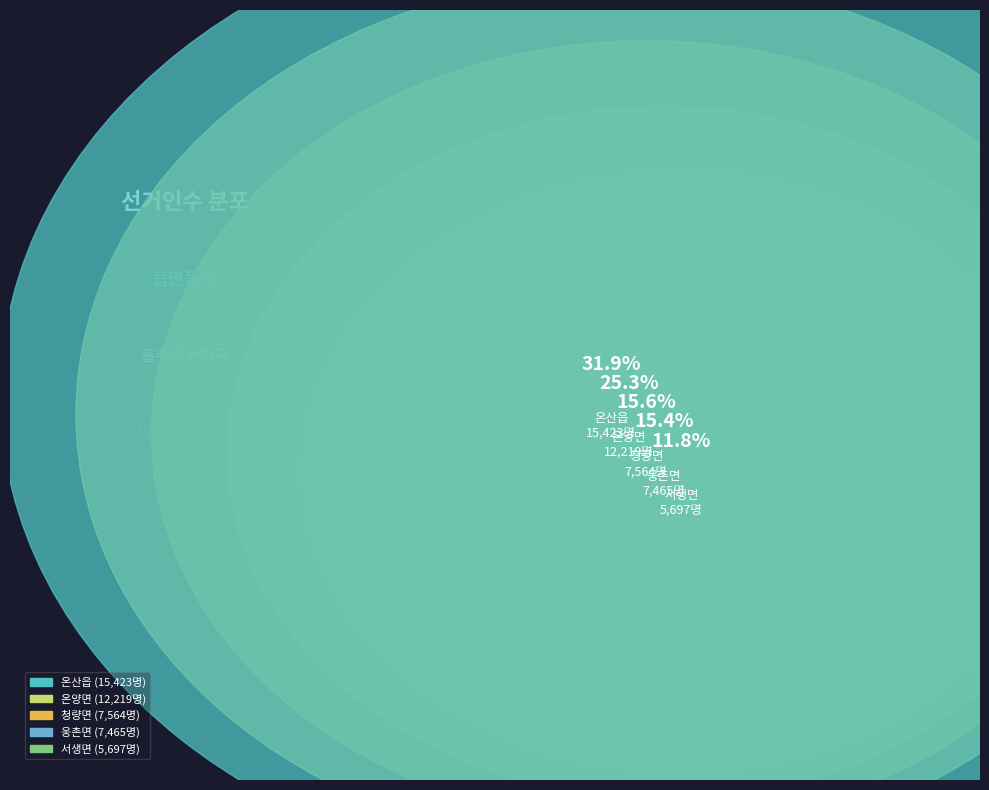

To the nearest percent, what is the difference between the 서생면 and 청량면 slice percentages?

4%